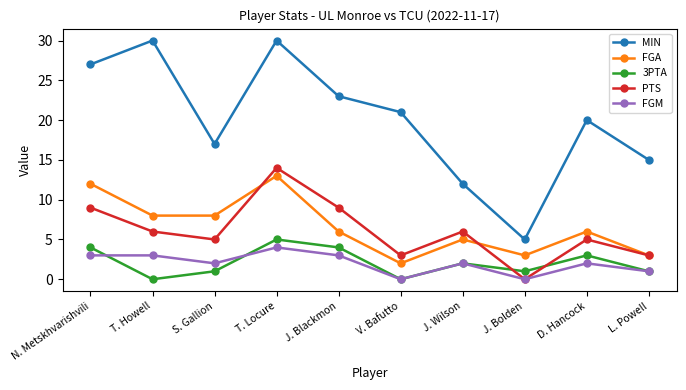

At how many categories does at least one series exceed 8?

9